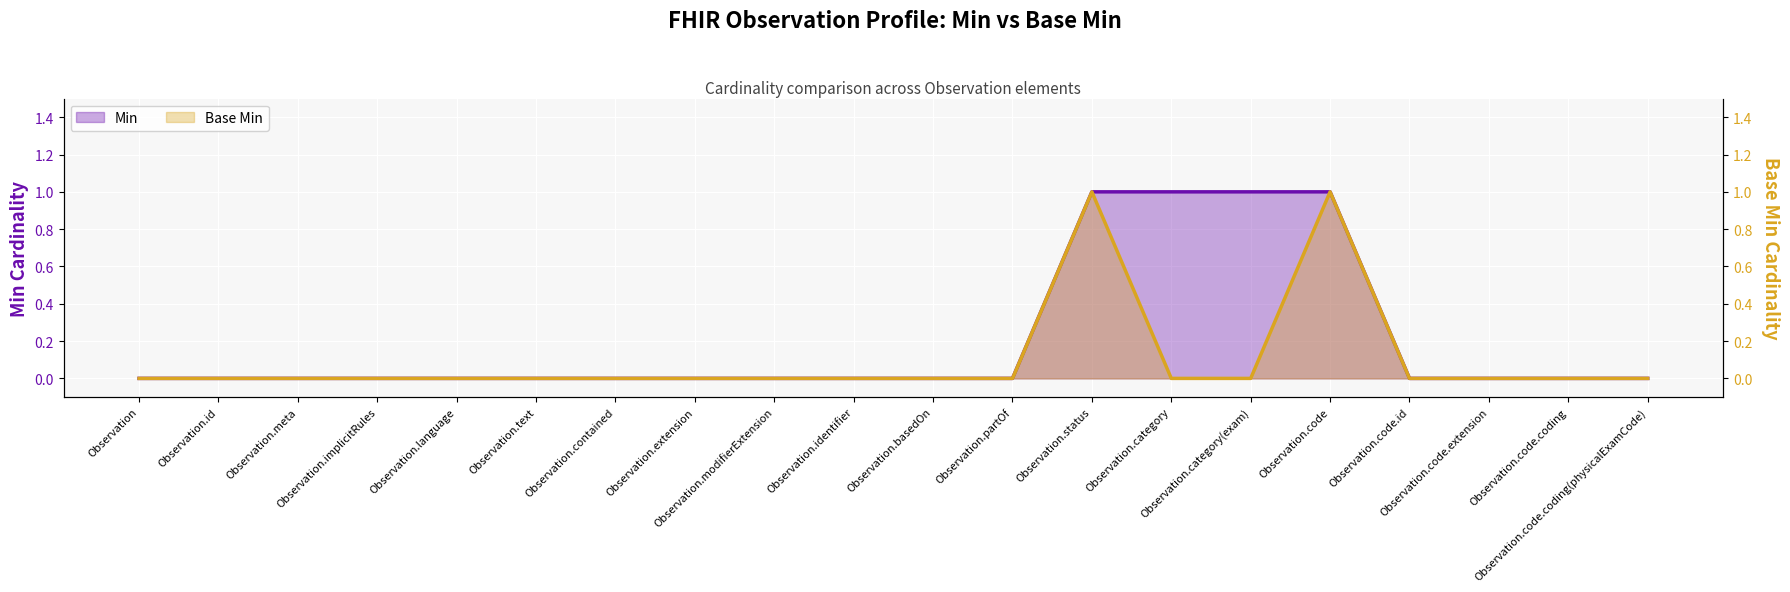

What is the label of the 10th point from the left?

Observation.identifier